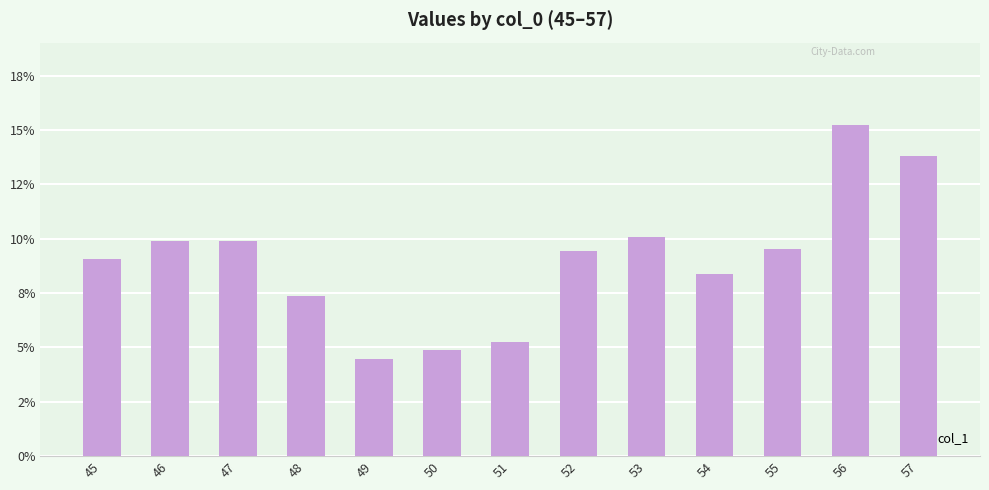

Which label corresponds to the largest value in the chart?

56